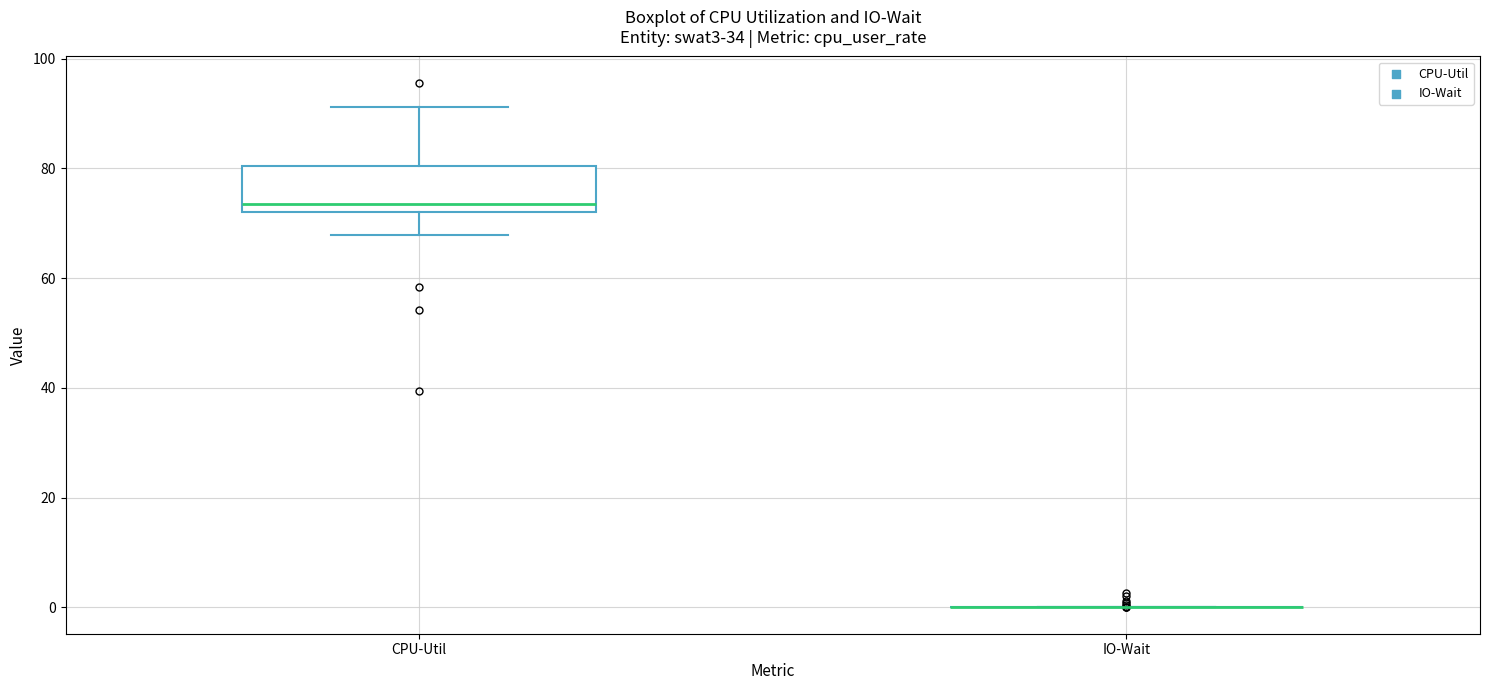

Where does the median line of the box for CPU-Util sit on the y-axis? The values are not printed on the chart, so give them approximately, as read against the axis.

74